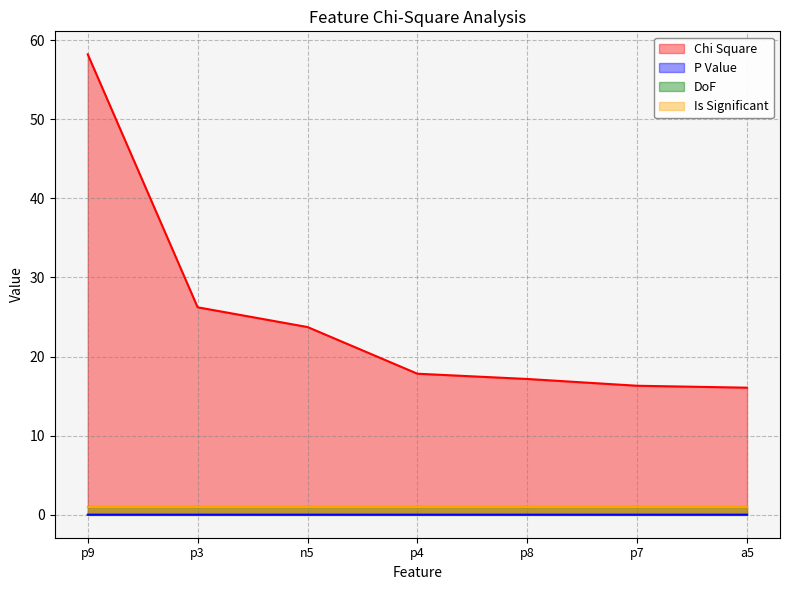

True or false: Chi Square and P Value cross at least once.

False